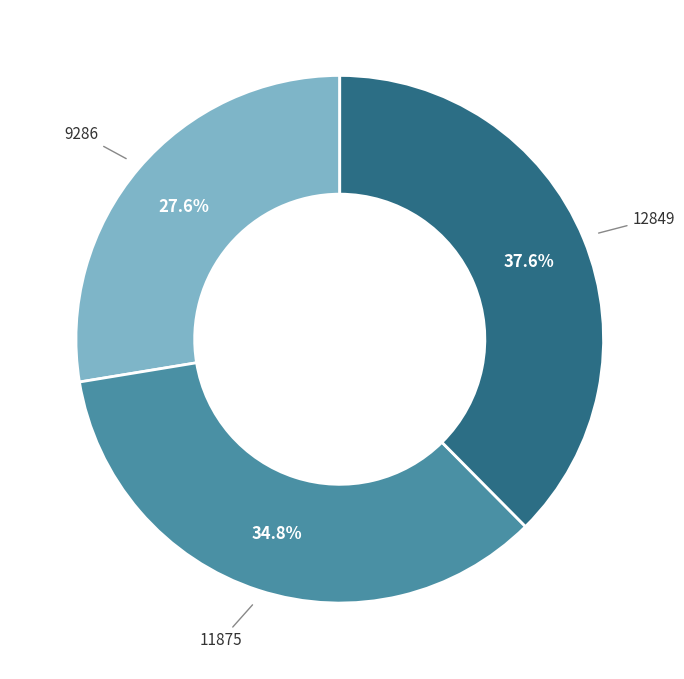

Is there a majority slice in this chart?

No